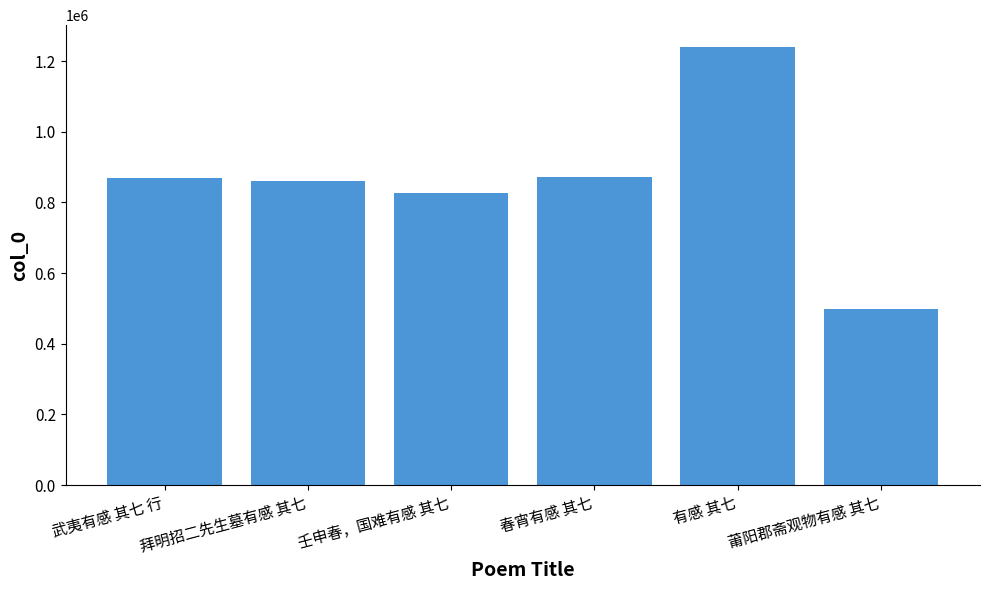

The value at 莆阳郡斋观物有感 其七 is 497802. True or false?

True